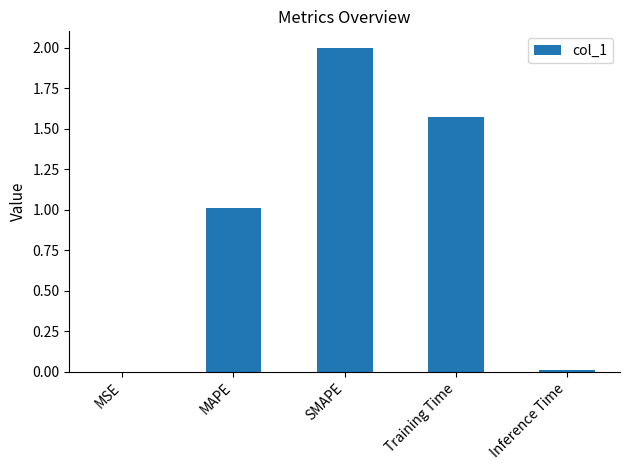

Read the value at SMAPE.

2.0